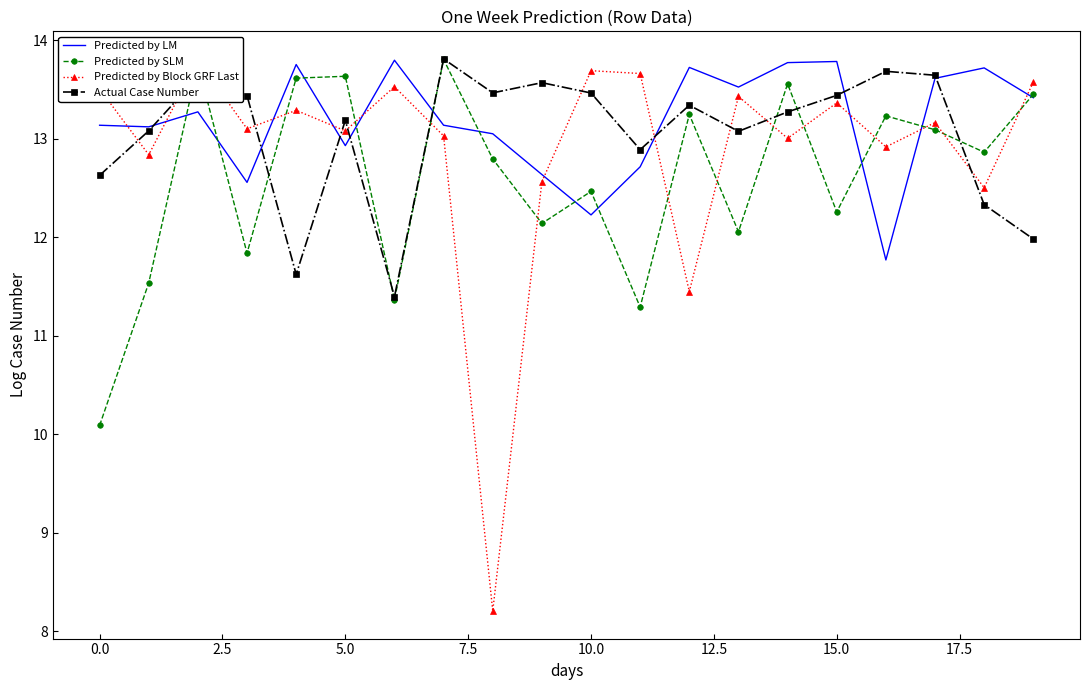

How many data points in Predicted by LM are above 13?

14